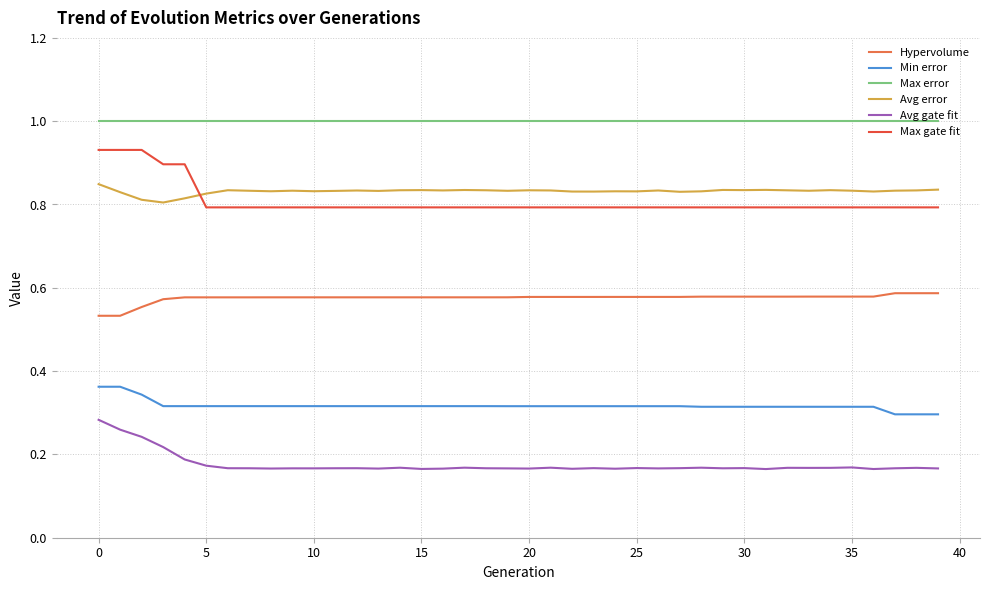

Which series has the widest spread of values?

Max gate fit